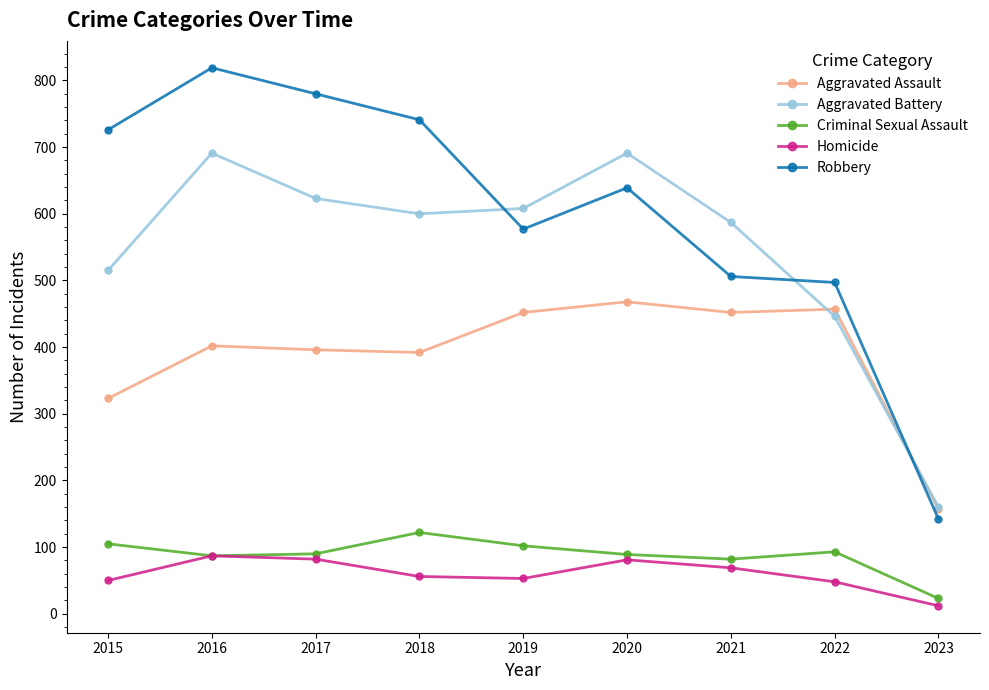

Which series has the largest total across all categories?

Robbery